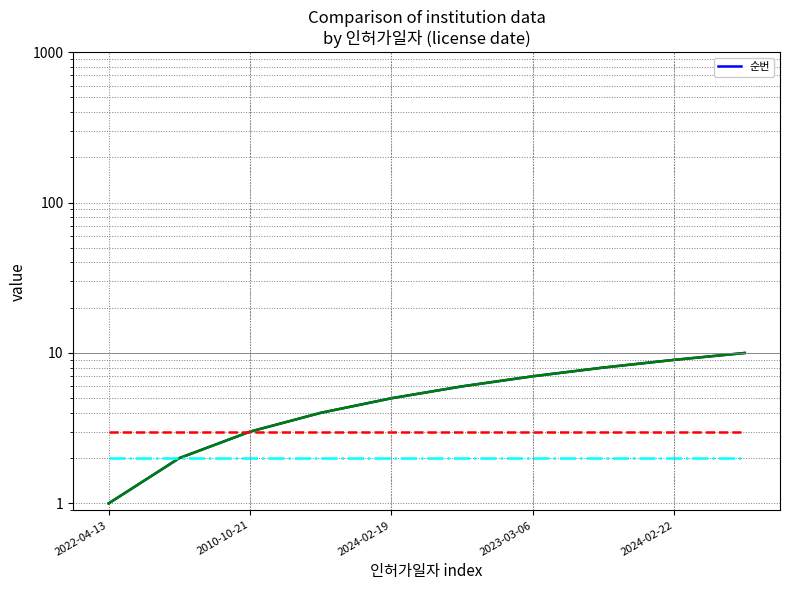

What is the change in value from 2024-02-22 to 9?

+5